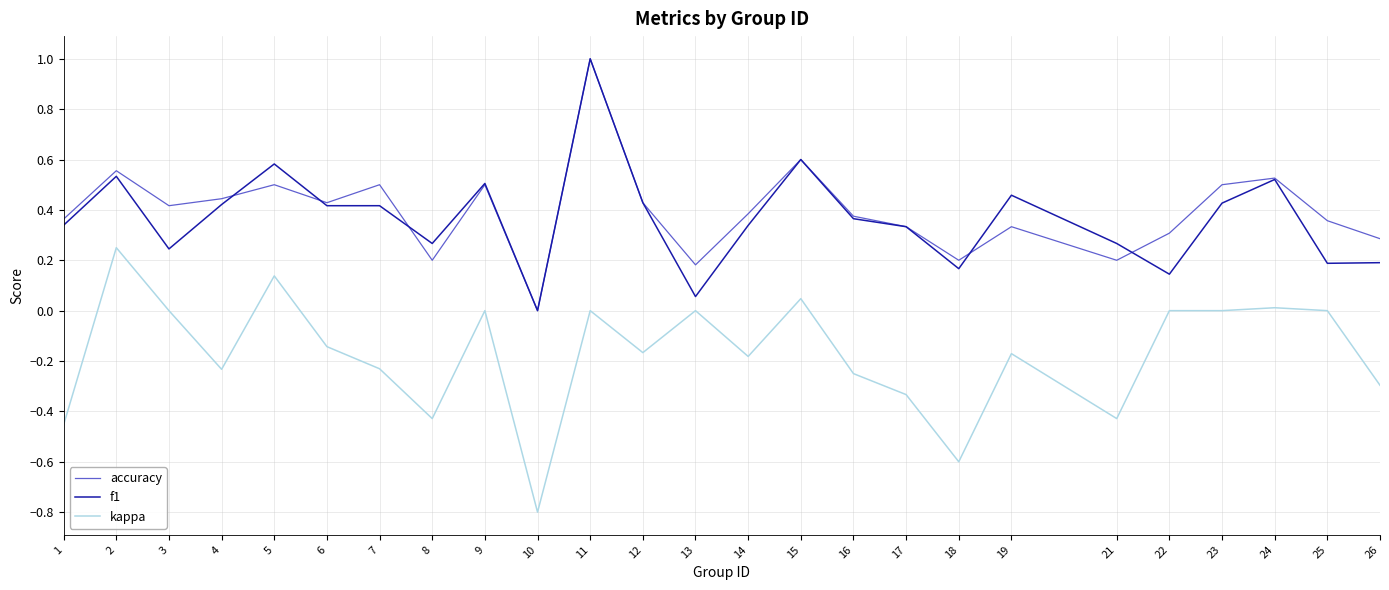

True or false: accuracy and kappa cross at least once.

False